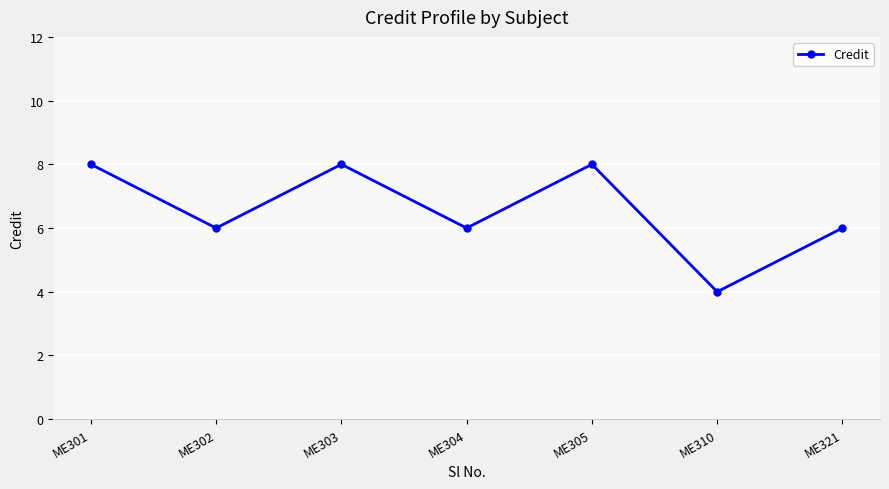

What is the sum of the values at ME310 and ME305?

12